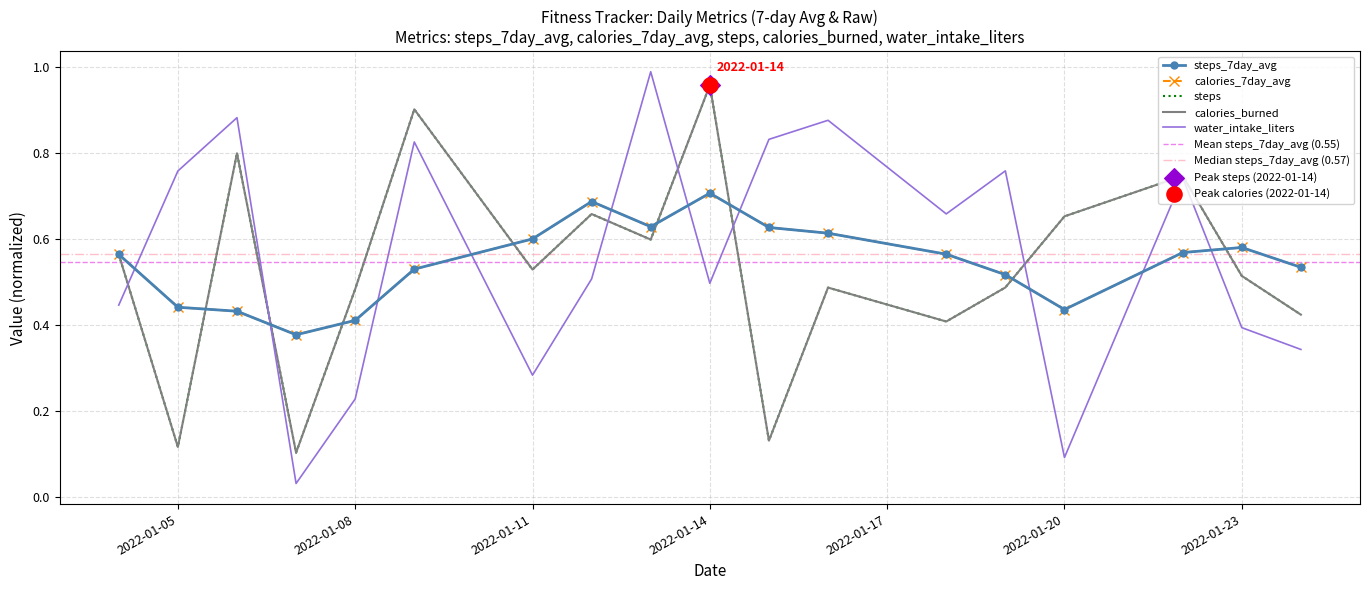

Which series has the largest total across all categories?

water_intake_liters